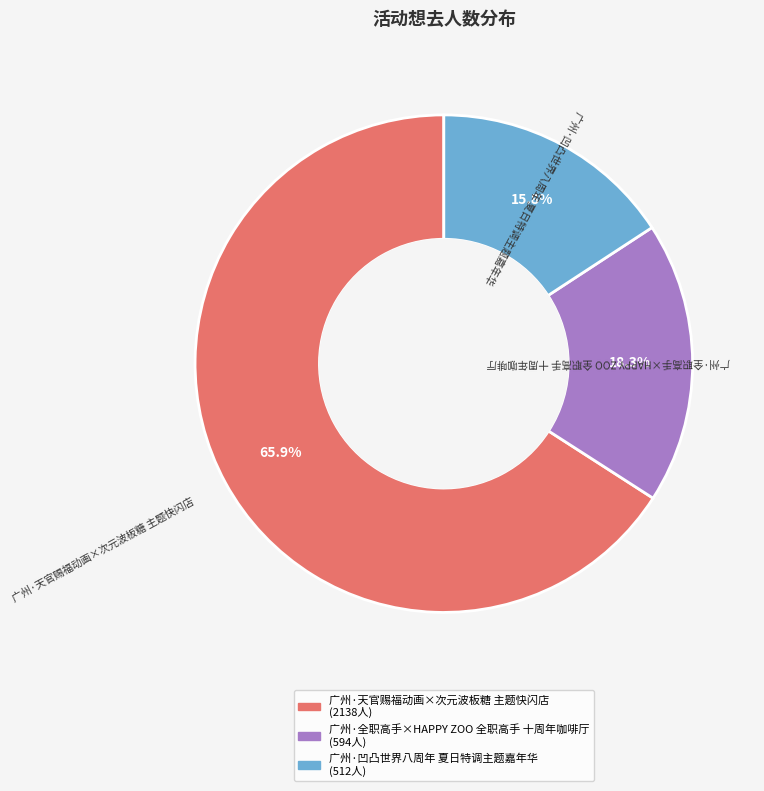

How many slices are in this pie chart?

3